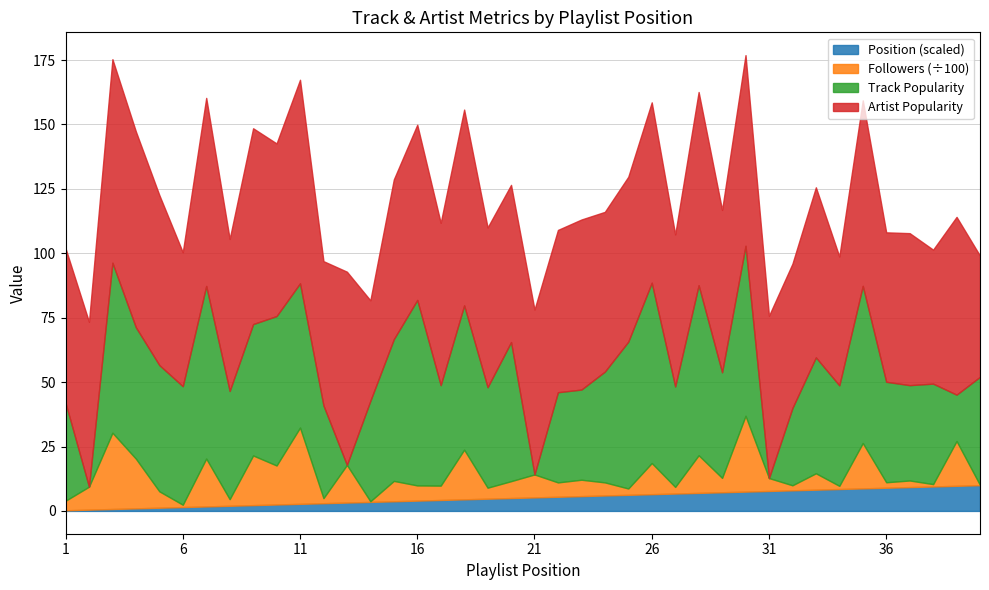

What is the maximum value for Position (scaled)?

10.0